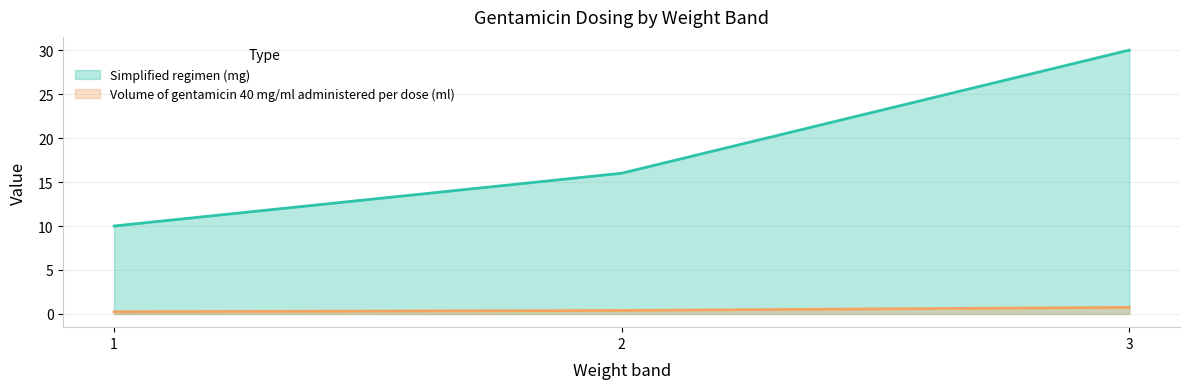

What is the sum of all Volume of gentamicin 40 mg/ml administered per dose (ml) values?

1.4